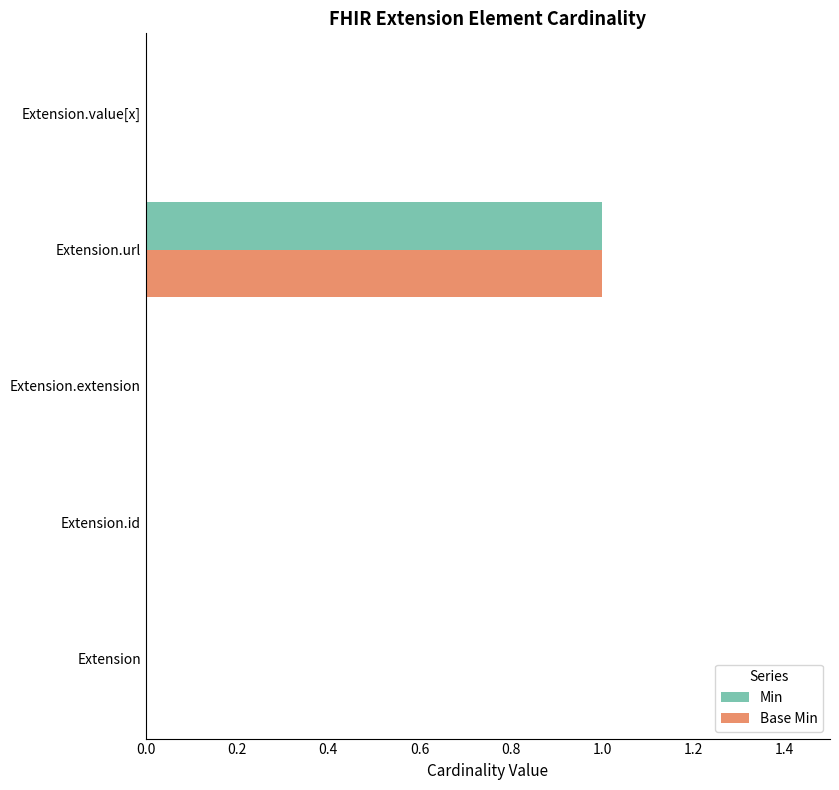

How many data points does each series have?

5